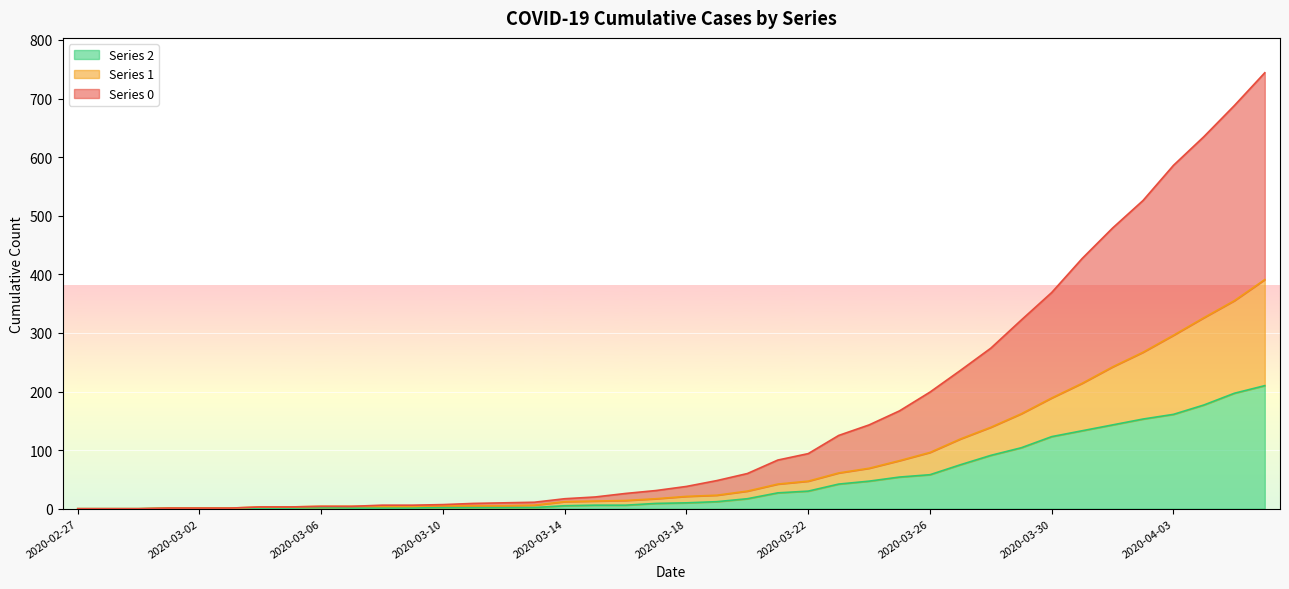

Reading left to right, what are all the values shown in this chart?

0: 2020-02-27=0	2020-02-28=0	2020-02-29=0	2020-03-01=1	2020-03-02=1	2020-03-03=1	2020-03-04=3	2020-03-05=3	2020-03-06=4	2020-03-07=4	2020-03-08=6	2020-03-09=6	2020-03-10=7	2020-03-11=9	2020-03-12=10	2020-03-13=11	2020-03-14=17	2020-03-15=20	2020-03-16=26	2020-03-17=31	2020-03-18=38	2020-03-19=48	2020-03-20=60	2020-03-21=83	2020-03-22=94	2020-03-23=125	2020-03-24=143	2020-03-25=167	2020-03-26=199	2020-03-27=236	2020-03-28=274	2020-03-29=322	2020-03-30=369	2020-03-31=427	2020-04-01=479	2020-04-02=526	2020-04-03=586	2020-04-04=635	2020-04-05=688	2020-04-06=744
1: 2020-02-27=0	2020-02-28=0	2020-02-29=0	2020-03-01=1	2020-03-02=1	2020-03-03=1	2020-03-04=3	2020-03-05=3	2020-03-06=4	2020-03-07=4	2020-03-08=4	2020-03-09=4	2020-03-10=5	2020-03-11=5	2020-03-12=5	2020-03-13=6	2020-03-14=12	2020-03-15=13	2020-03-16=14	2020-03-17=17	2020-03-18=21	2020-03-19=23	2020-03-20=30	2020-03-21=42	2020-03-22=47	2020-03-23=61	2020-03-24=69	2020-03-25=82	2020-03-26=96	2020-03-27=119	2020-03-28=139	2020-03-29=162	2020-03-30=189	2020-03-31=214	2020-04-01=242	2020-04-02=267	2020-04-03=296	2020-04-04=326	2020-04-05=355	2020-04-06=391
2: 2020-02-27=0	2020-02-28=0	2020-02-29=0	2020-03-01=1	2020-03-02=1	2020-03-03=1	2020-03-04=1	2020-03-05=1	2020-03-06=2	2020-03-07=1	2020-03-08=1	2020-03-09=1	2020-03-10=2	2020-03-11=2	2020-03-12=2	2020-03-13=2	2020-03-14=5	2020-03-15=6	2020-03-16=6	2020-03-17=9	2020-03-18=10	2020-03-19=12	2020-03-20=17	2020-03-21=27	2020-03-22=30	2020-03-23=42	2020-03-24=47	2020-03-25=54	2020-03-26=58	2020-03-27=75	2020-03-28=91	2020-03-29=104	2020-03-30=123	2020-03-31=133	2020-04-01=143	2020-04-02=153	2020-04-03=161	2020-04-04=177	2020-04-05=197	2020-04-06=210